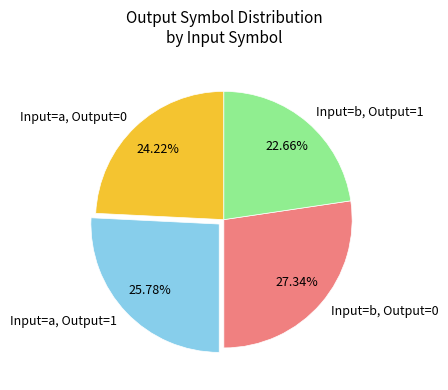

Which has a higher value, Input=a, Output=0 or Input=b, Output=0?

Input=b, Output=0